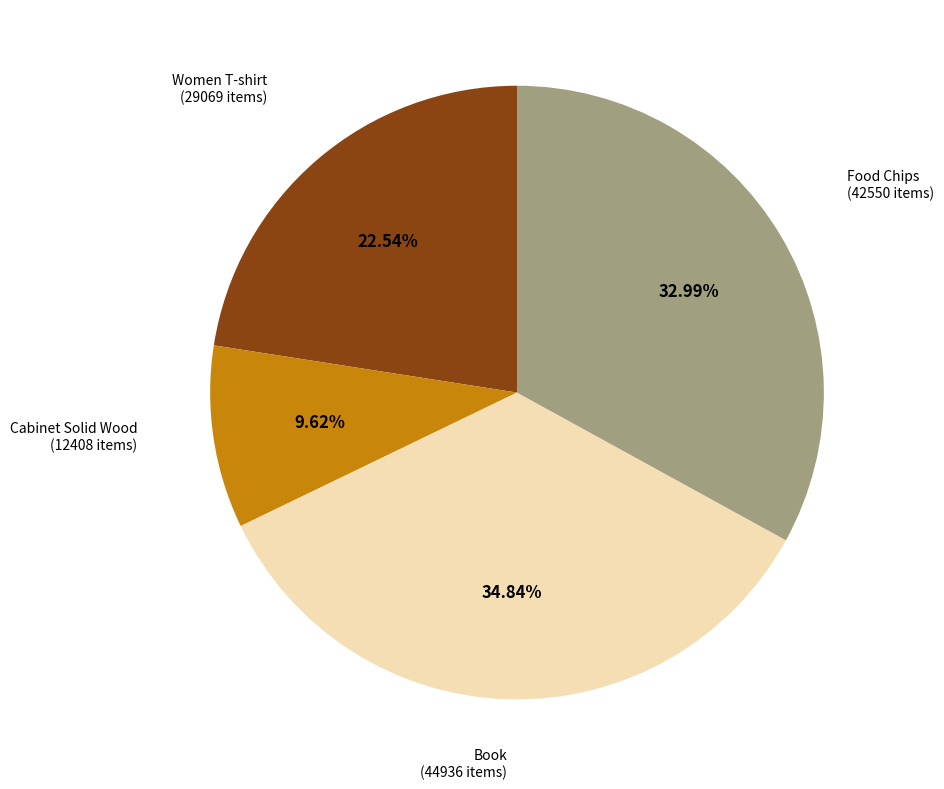

Is there any slice that represents more than half of the pie?

No